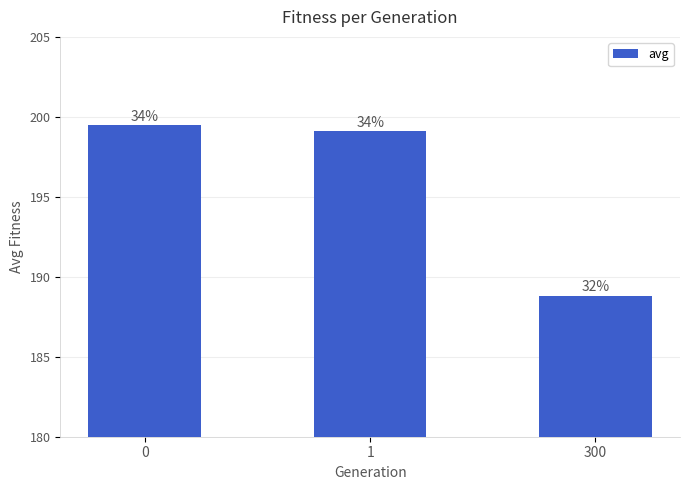

Reading left to right, extract all data points from this chart.

0=199.5	1=199.1	300=188.8